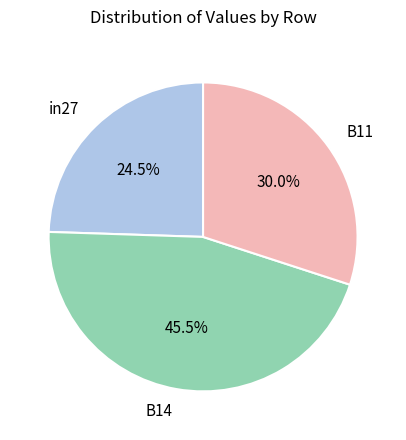

What is the smallest slice in the pie chart?

in27